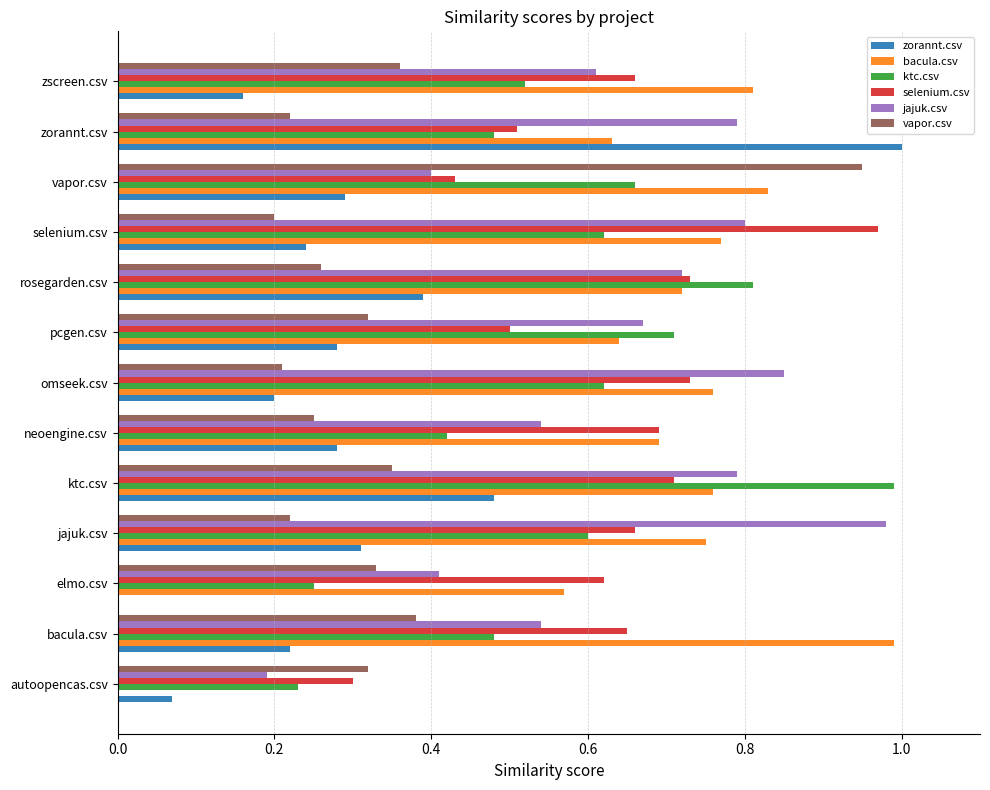

Is it true that jajuk.csv equals 0.3 at neoengine.csv?

False